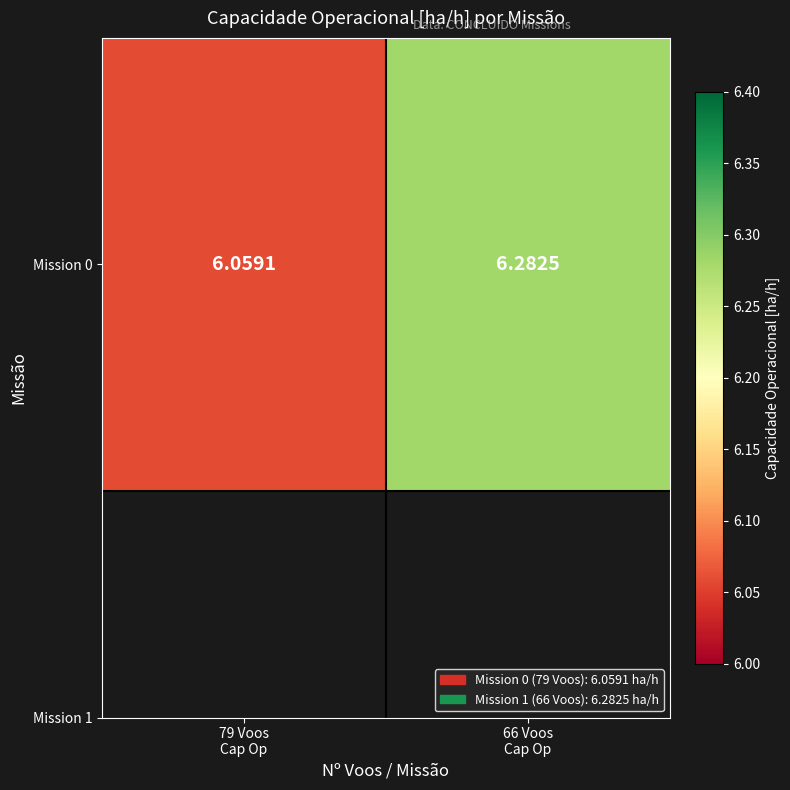

What is the sum of all values?

12.3